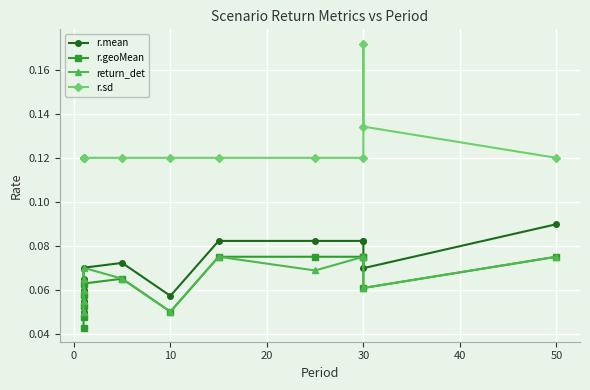

What is the average value of the return_det series?

0.1